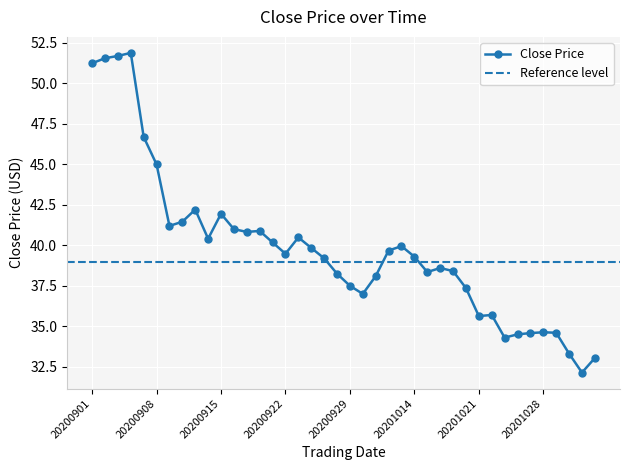

The value at 20201022 is 17.1. True or false?

False